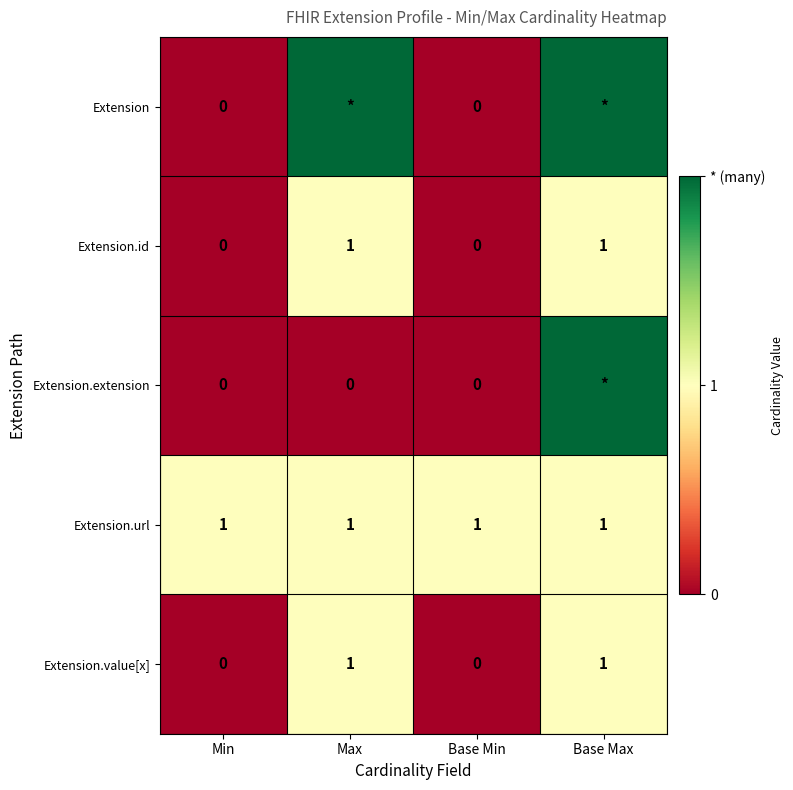

What is the spread (max minus min) of values at Base Max?

1